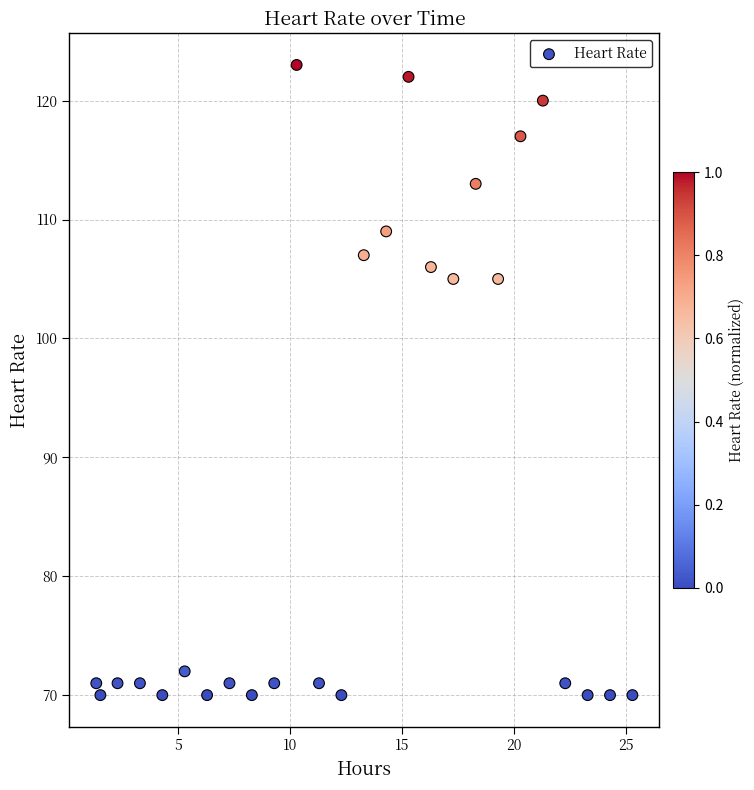

What is the range of Y values (max minus min)?

53